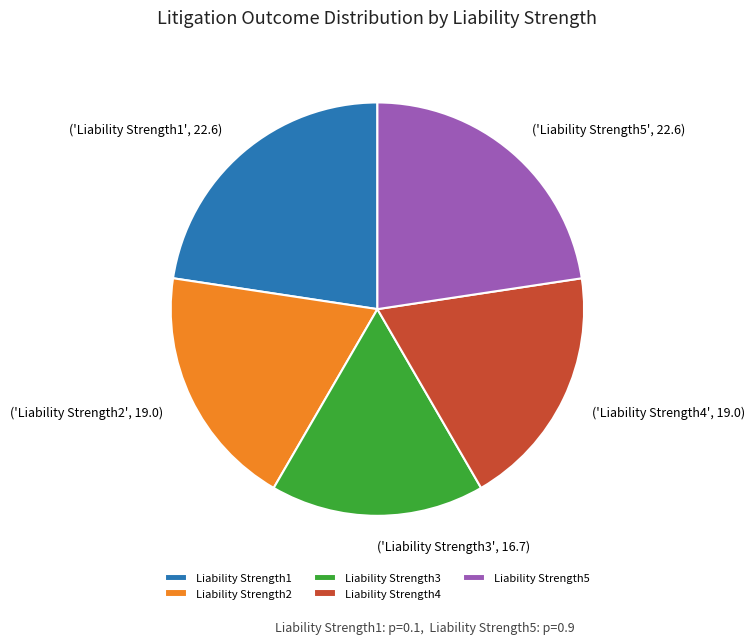

Is Liability Strength3 the majority of the pie?

No